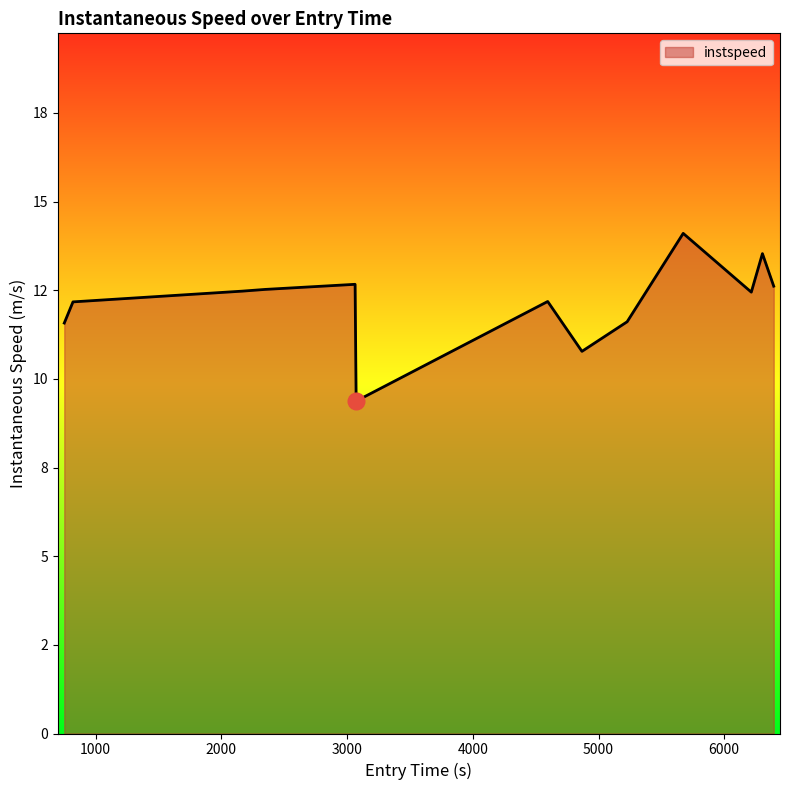

What is the difference between the second highest and minimum values?

4.2